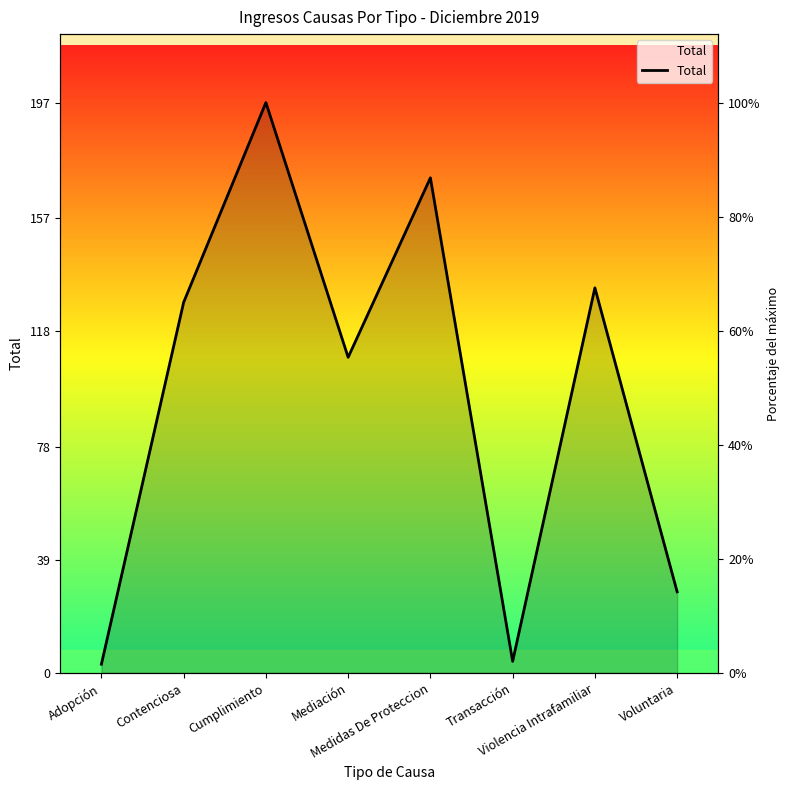

What position from the right is Cumplimiento?

6